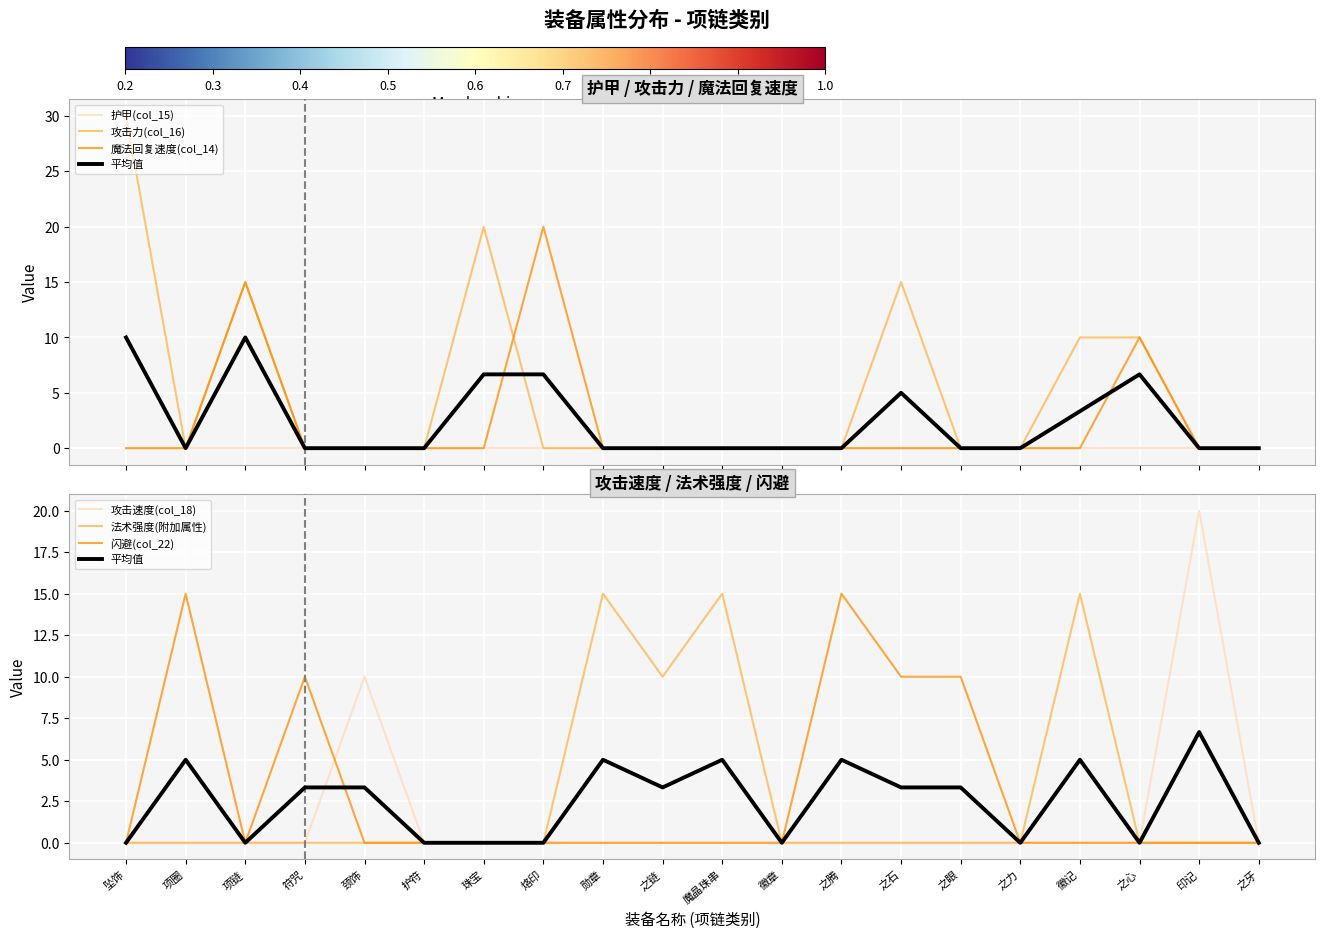

How many values in 魔法回复速度(col_14) are above zero?

3